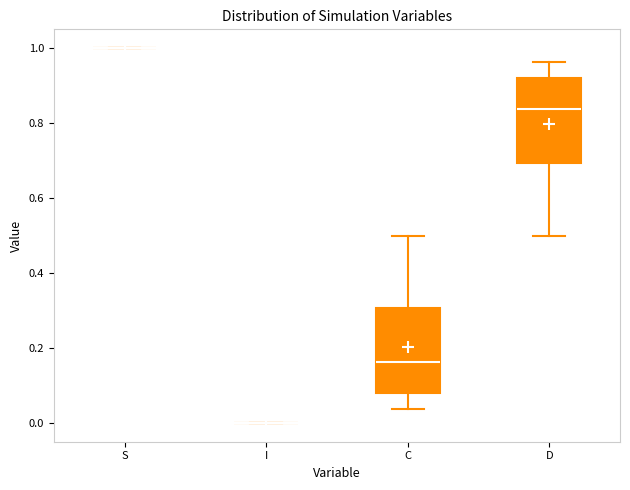

Reading left to right, transcribe this box plot: for each box, give where its median line is, the range the box spans, and where its two whiskers end, as read against the y-axis. The values are not printed on the chart, so give them approximately, as read against the axis.

S: box collapsed to a line at 1.00, whiskers 1.00 to 1.00
I: box collapsed to a line at 0.00, whiskers 0.00 to 0.00
C: median 0.16, box 0.08 to 0.30, whiskers 0.04 to 0.50
D: median 0.84, box 0.70 to 0.92, whiskers 0.50 to 0.96